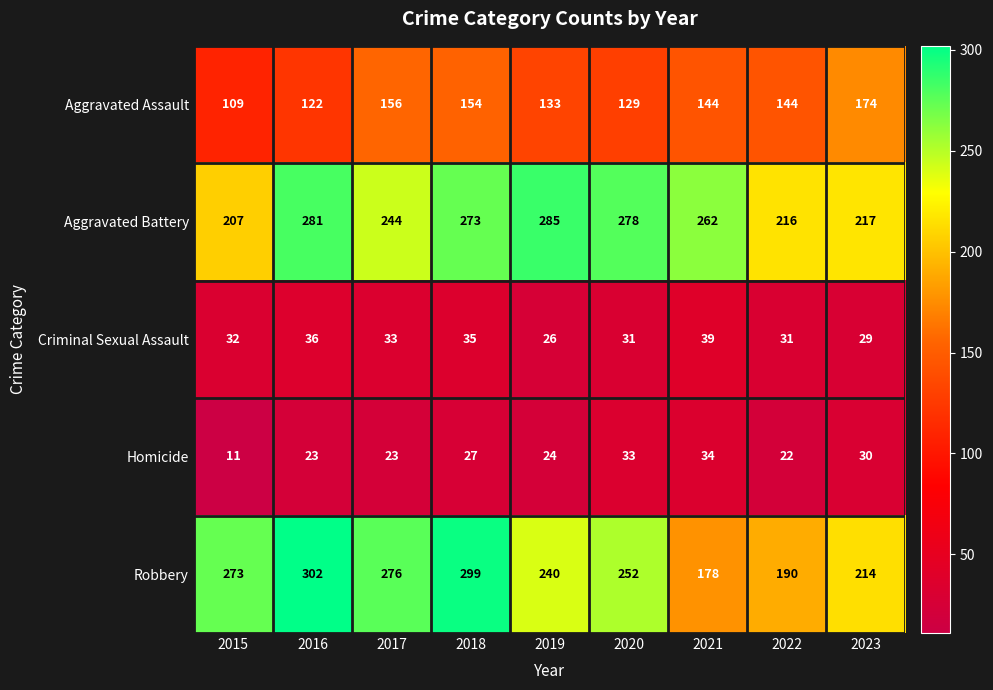

What is the difference between the highest and lowest values at 2023?

188